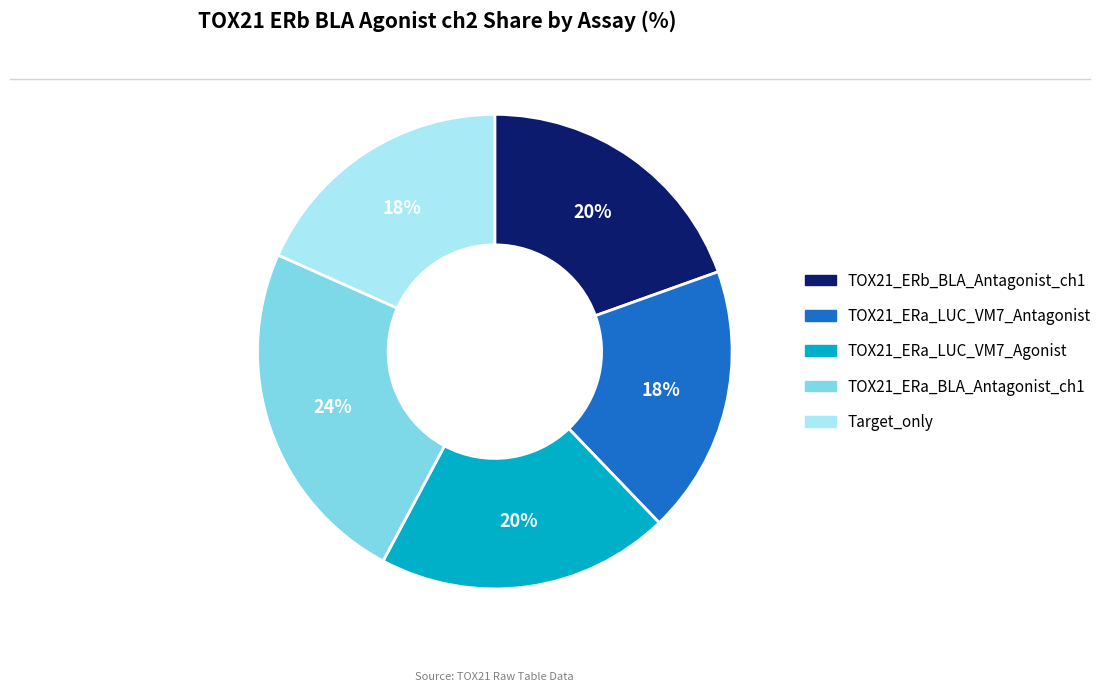

To the nearest percent, what is the average slice percentage?

20%